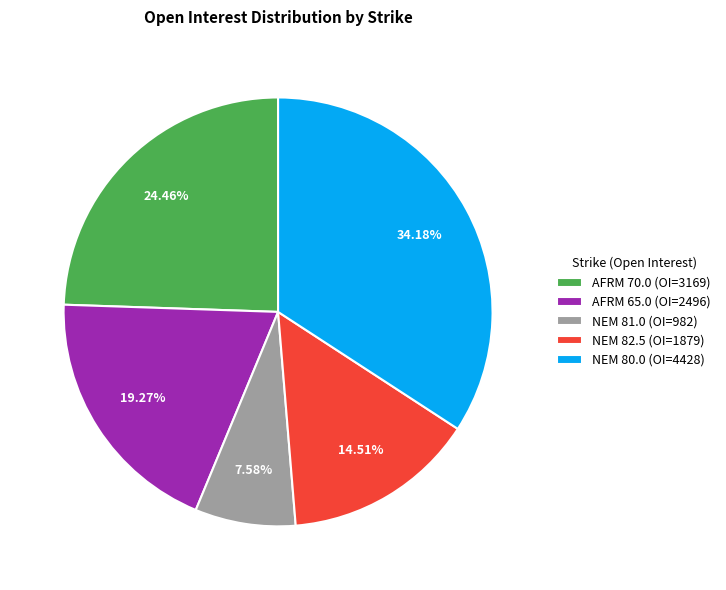

Does AFRM 65.0 represent more than half of the total?

No